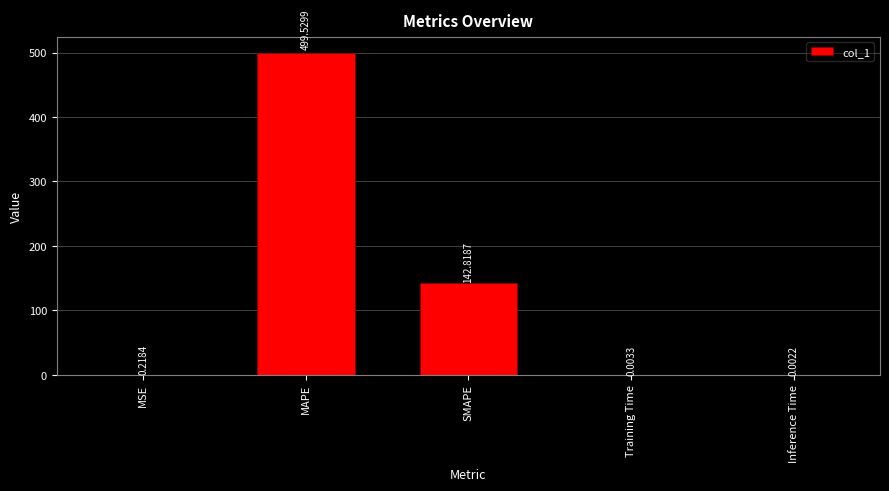

Count the number of data series in this chart.

1